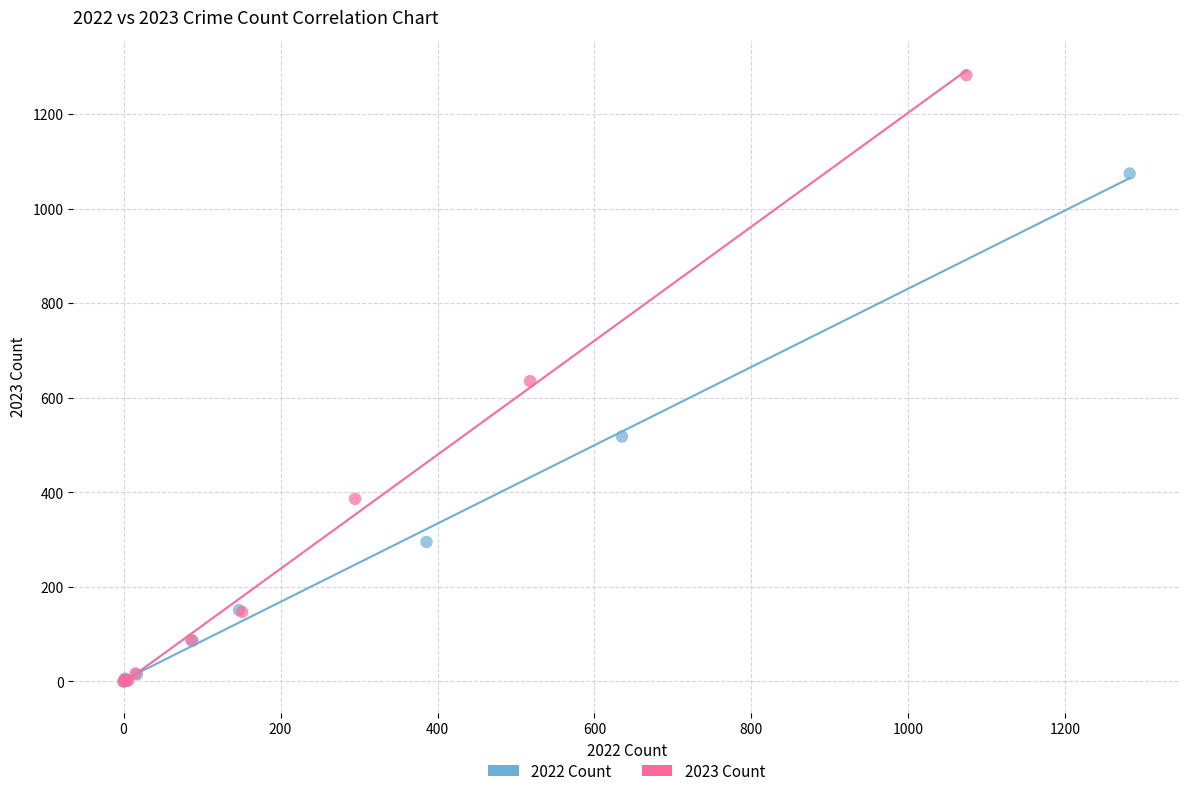

Which series contains the highest Y value?

2023 Count